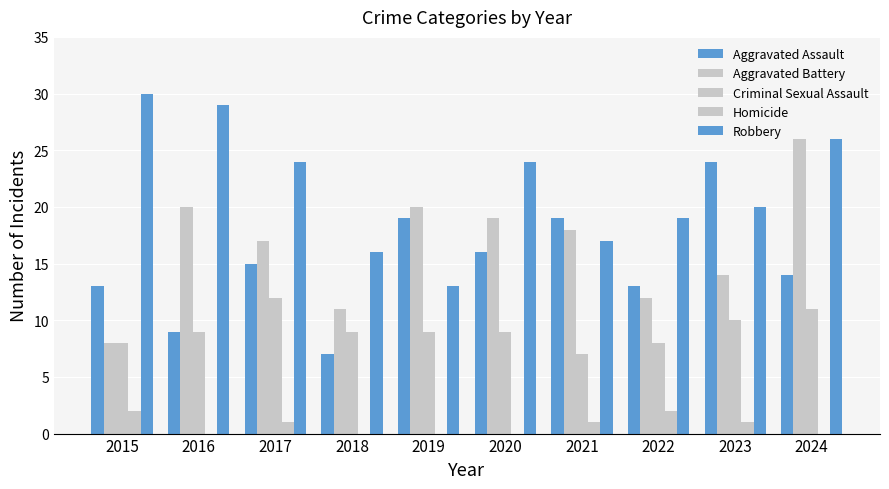

How many distinct data groups are displayed?

5